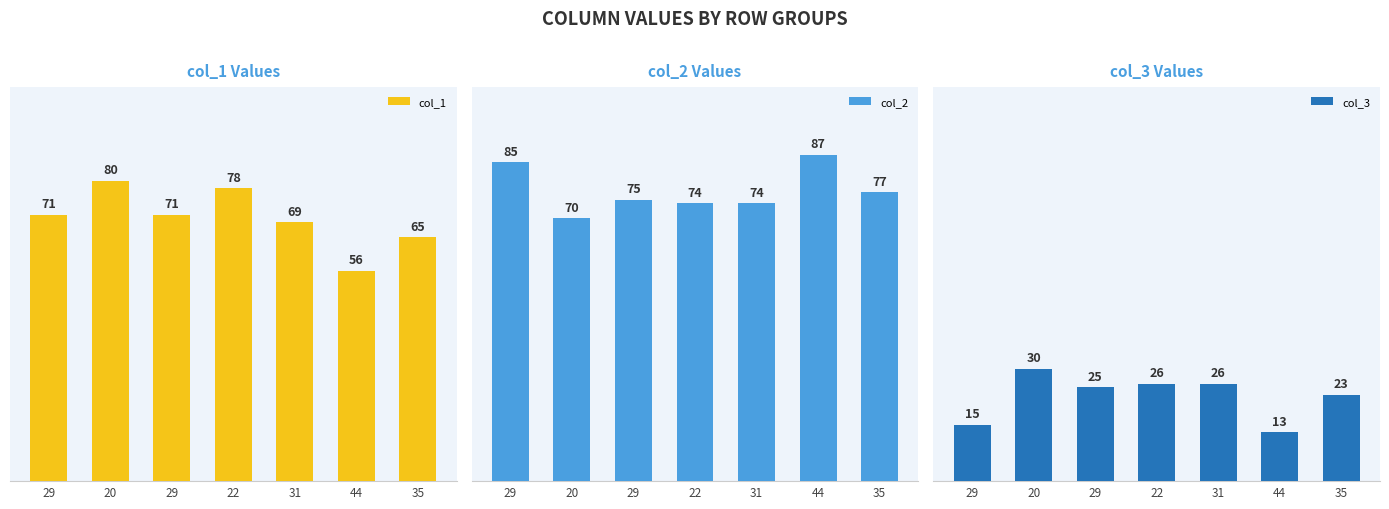

Are the bars grouped side by side (vs. stacked)?

Yes